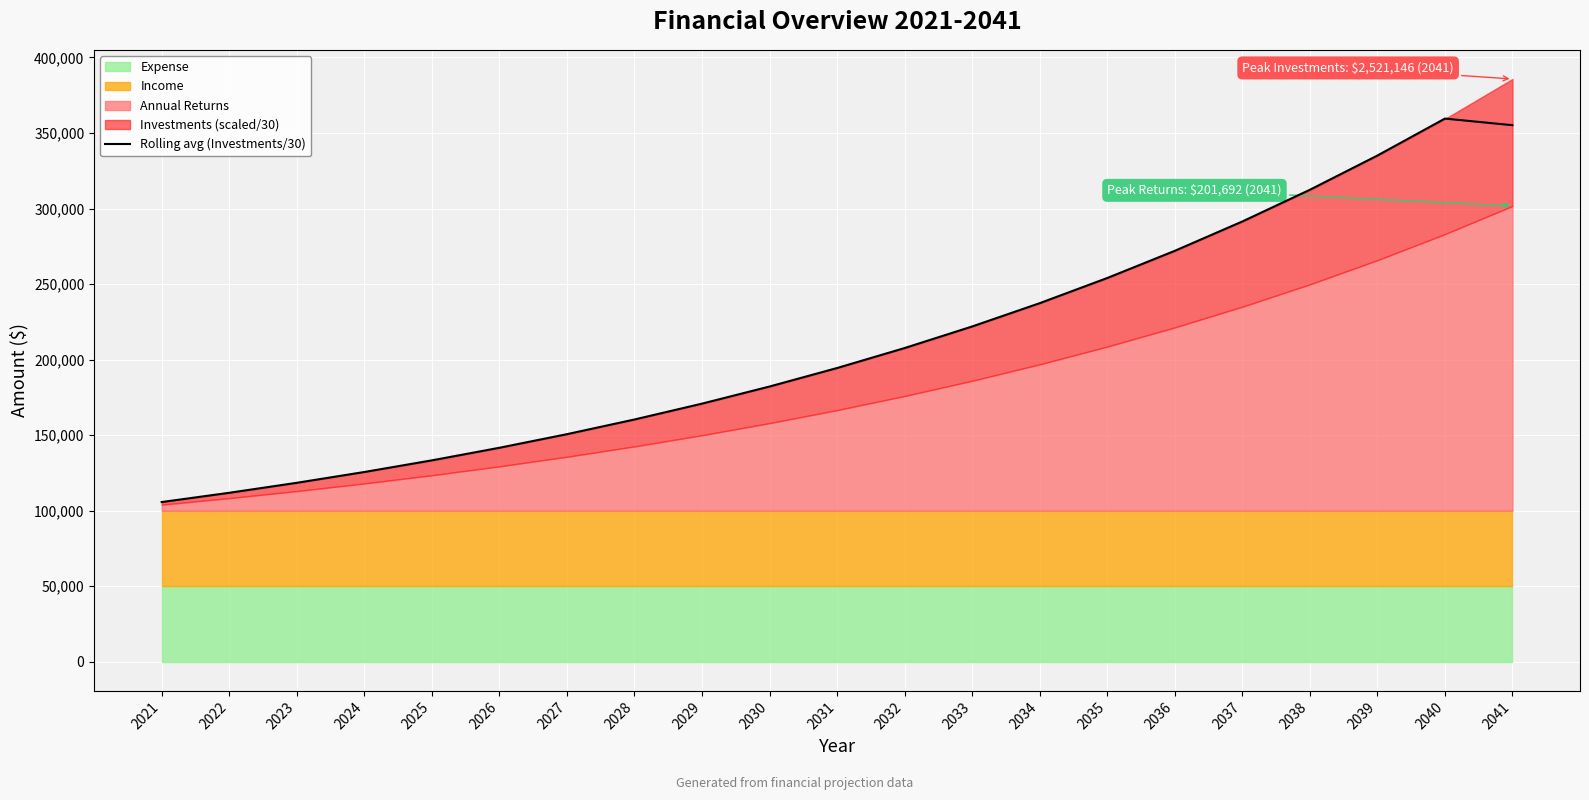

List the labels in order of value, smallest first.

2021, 2022, 2023, 2024, 2025, 2026, 2027, 2028, 2029, 2030, 2031, 2032, 2033, 2034, 2035, 2036, 2037, 2038, 2039, 2041, 2040